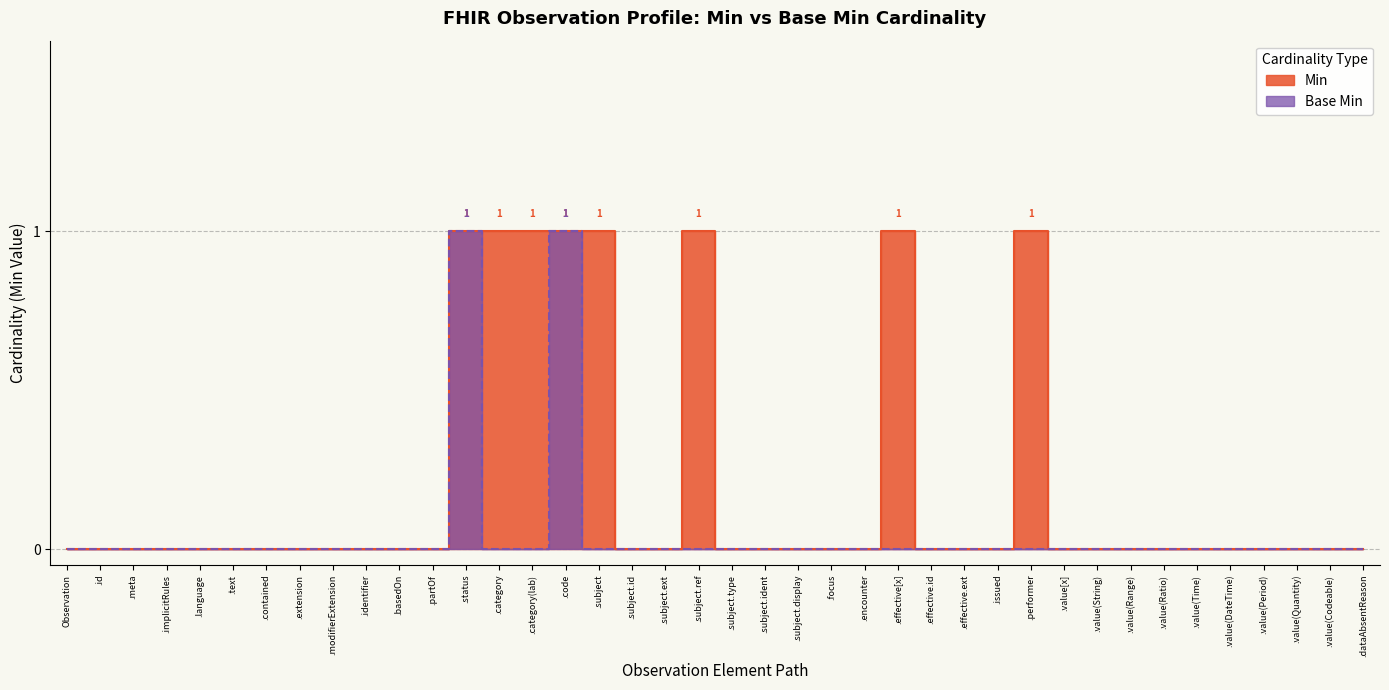

Is it true that Base Min equals 1 at Observation.encounter?

False